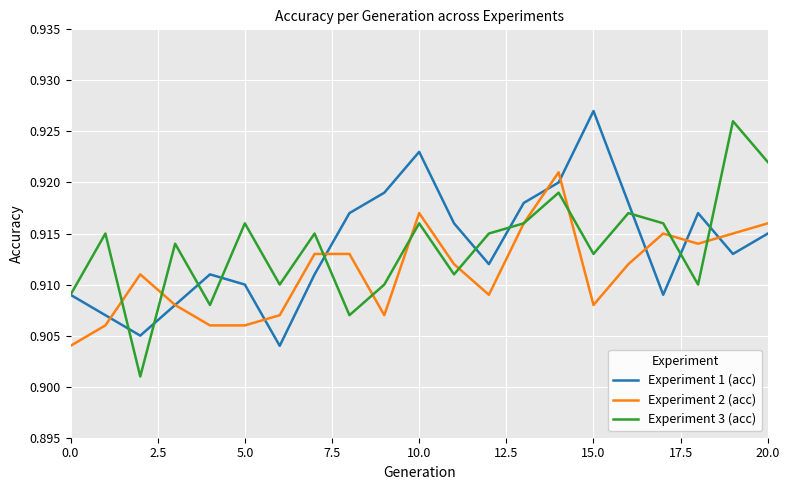

Which series has the largest range (max minus min)?

Experiment 3 (acc)